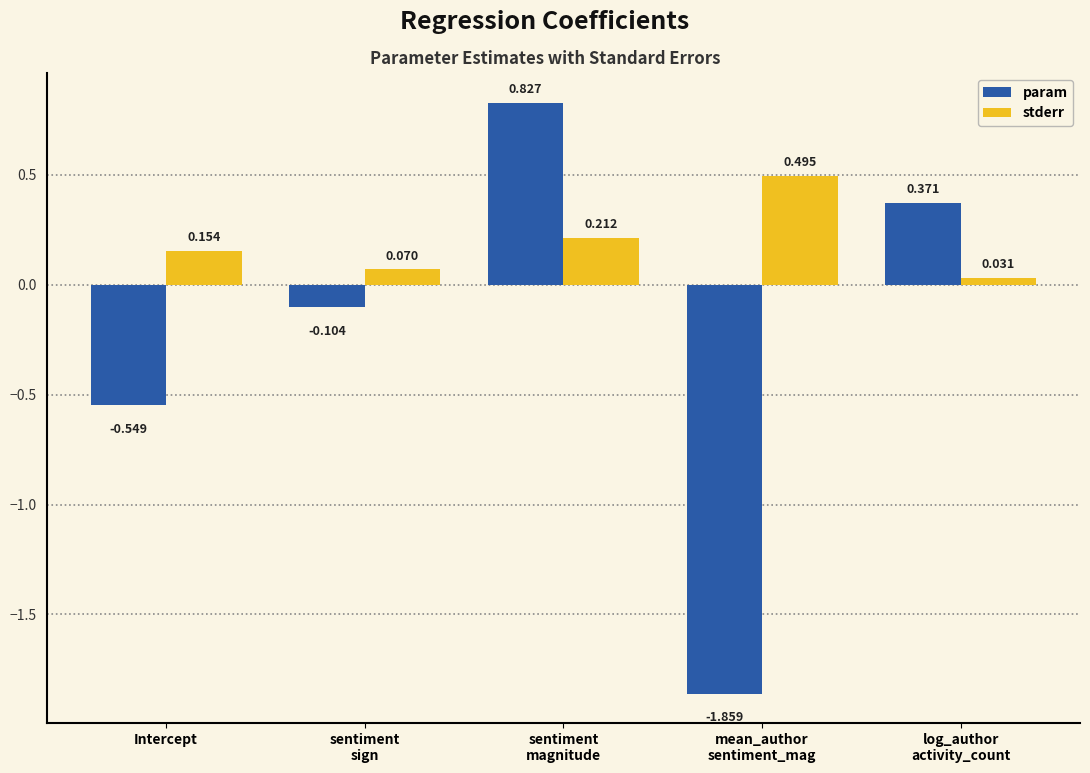

Rank the series at sentiment
sign from lowest to highest value.

param, stderr